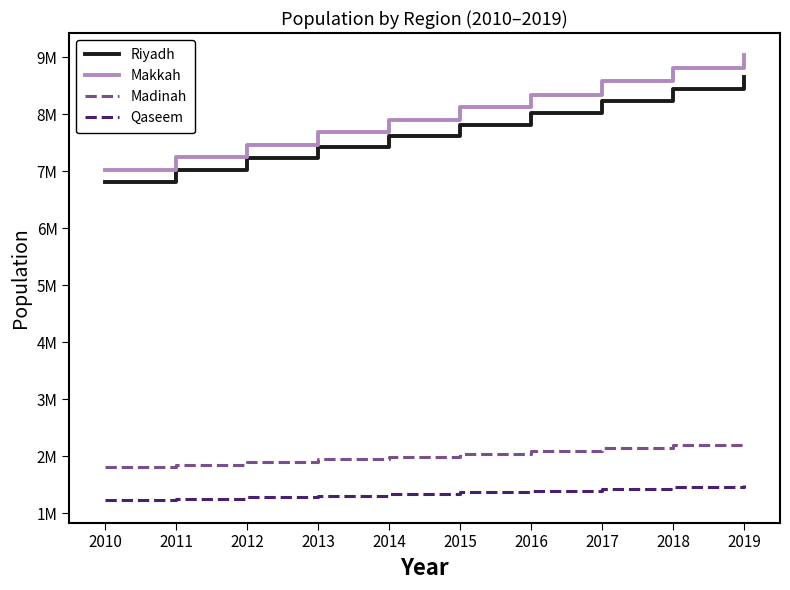

Reading left to right, extract all data points from this chart.

Riyadh: 2010=6816785	2011=7025998	2012=7223875	2013=7419519	2014=7618398	2015=7816322	2016=8014678	2017=8234302	2018=8446866	2019=8660885
Makkah: 2010=7014330	2011=7244429	2012=7462944	2013=7679828	2014=7900474	2015=8119835	2016=8338321	2017=8575578	2018=8803545	2019=9033491
Madinah: 2010=1803289	2011=1851962	2012=1898262	2013=1944171	2014=1990715	2015=2036933	2016=2083326	2017=2136553	2018=2188138	2019=2239923
Qaseem: 2010=1222742	2011=1251946	2012=1279631	2013=1306957	2014=1334617	2015=1362085	2016=1389929	2017=1423130	2018=1455693	2019=1488285